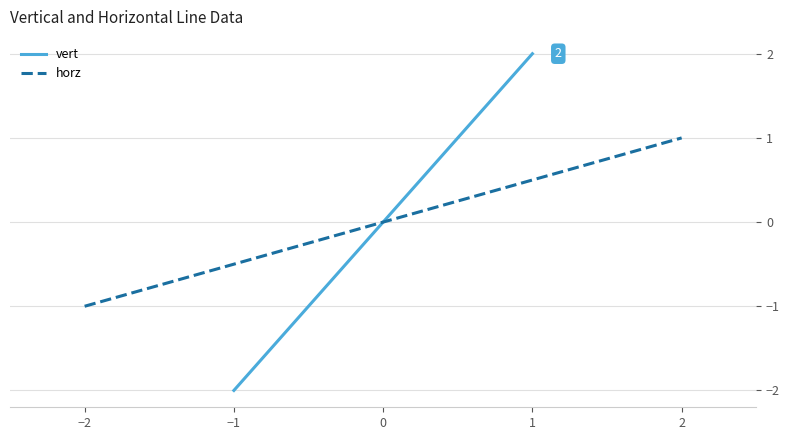

The vert series shows -2 at −1. True or false?

True